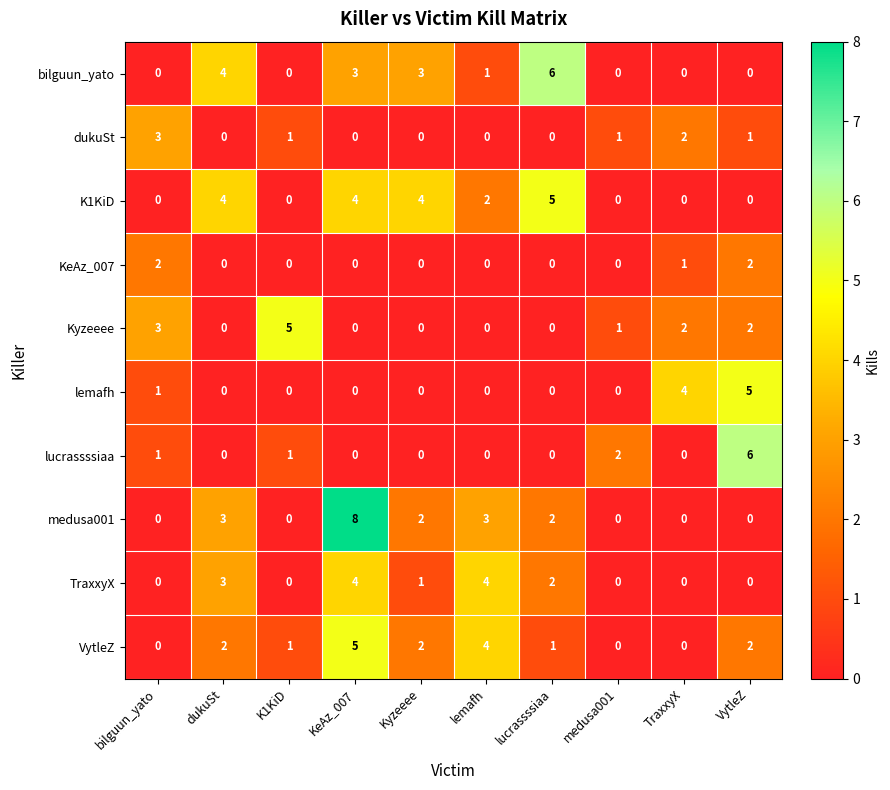

What is the sum of all bilguun_yato values?

17